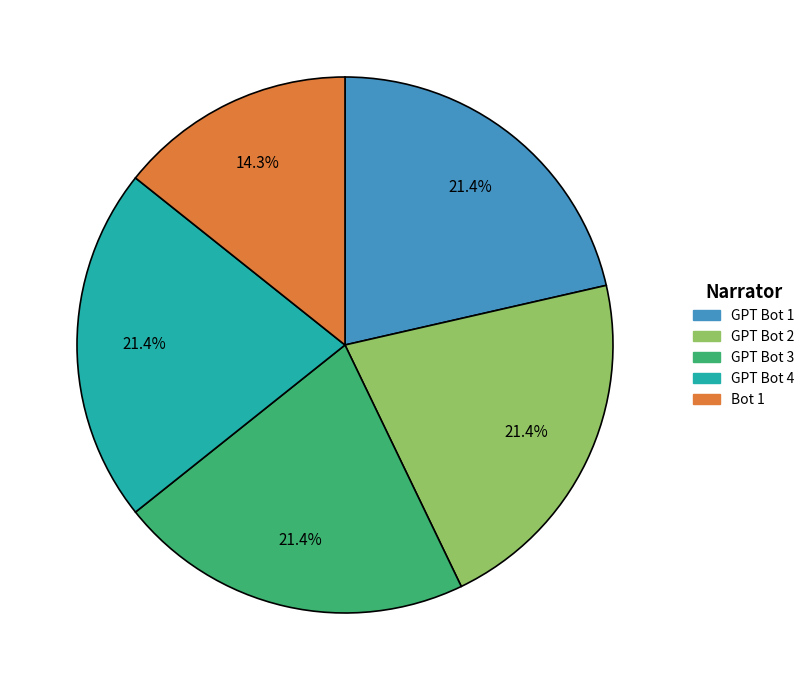

Does any single category account for the majority?

No